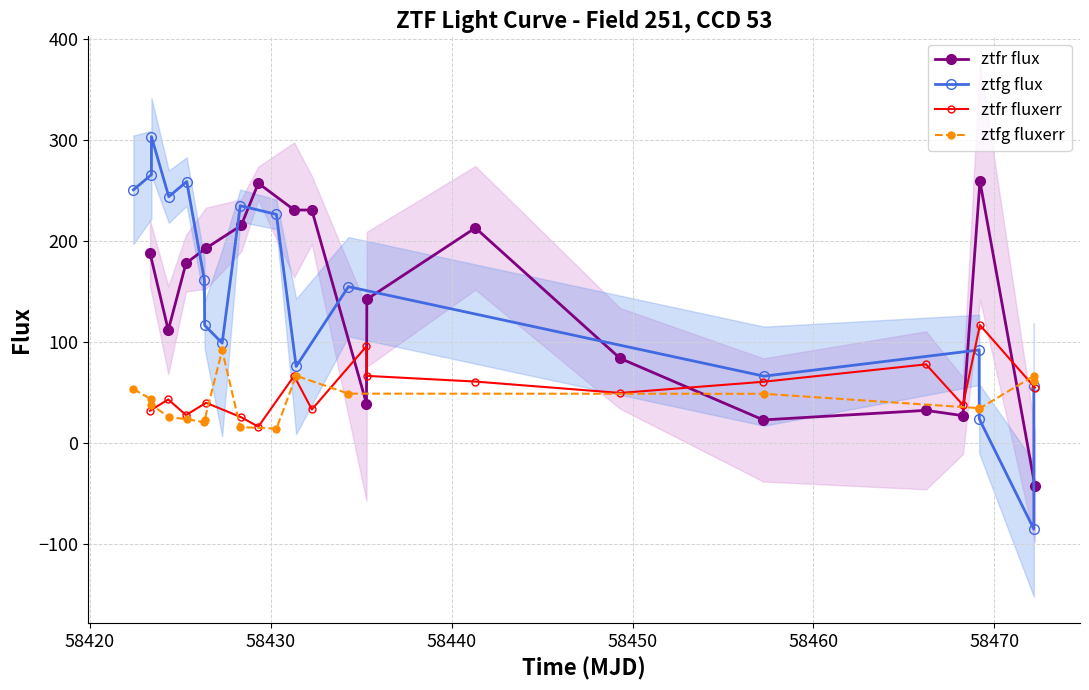

True or false: ztfr fluxerr and ztfg flux cross at least once.

True